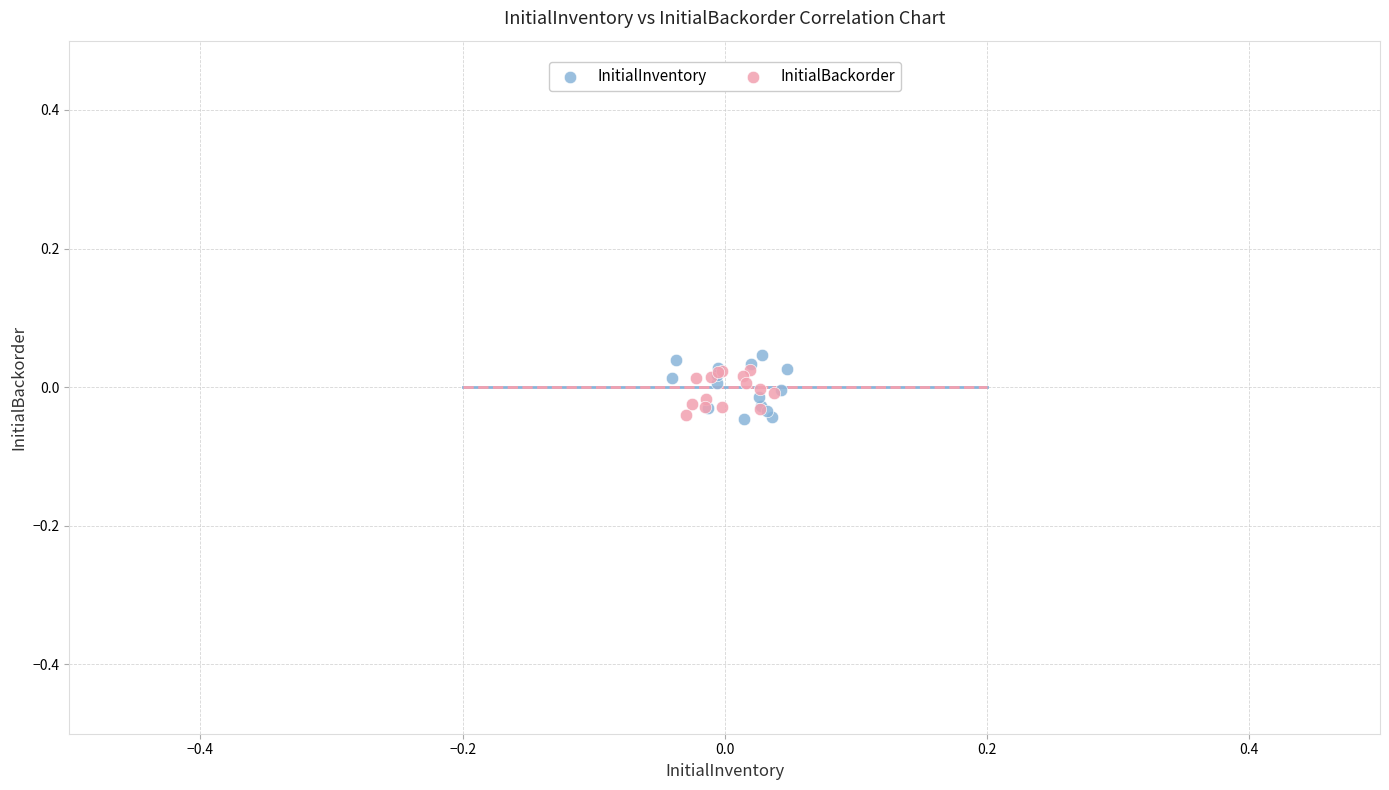

Which series has the largest Y range (max minus min)?

InitialInventory